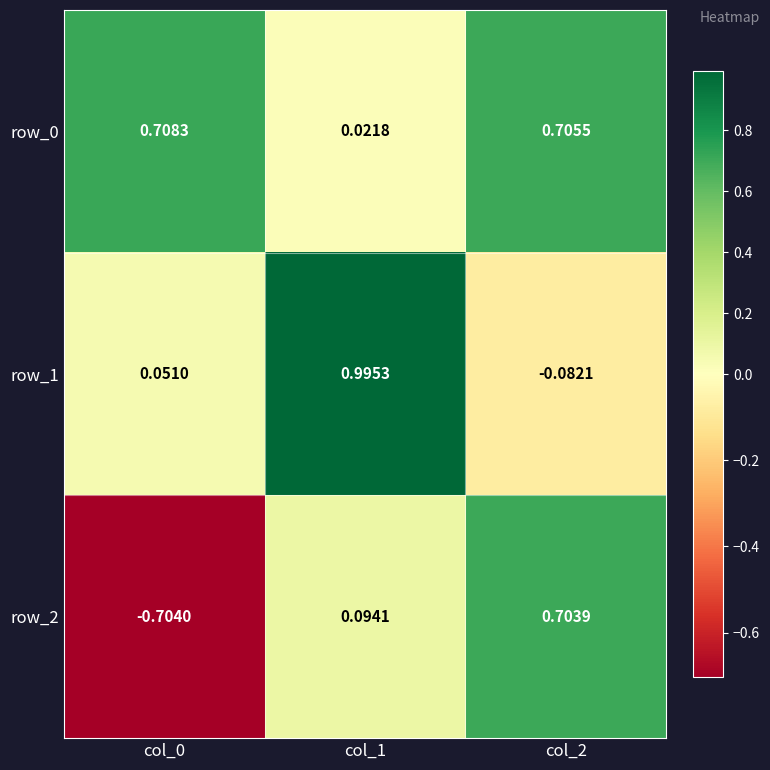

How many values in row_1 are below zero?

1